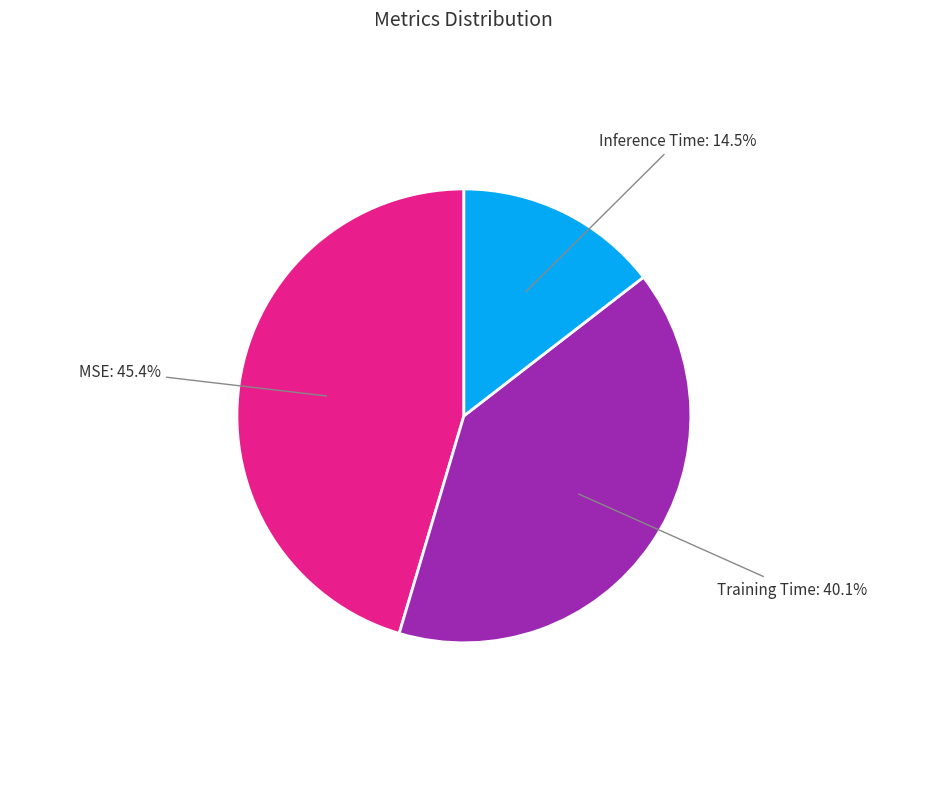

Is it true that Training Time is 50% of the pie?

False